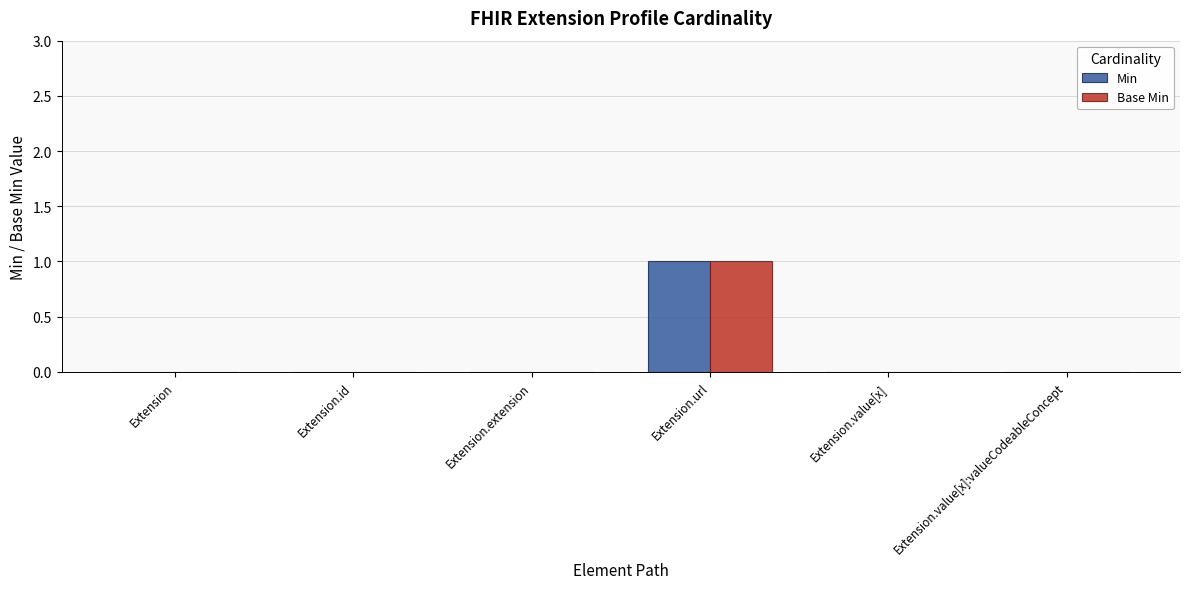

What is the maximum value for Min?

1